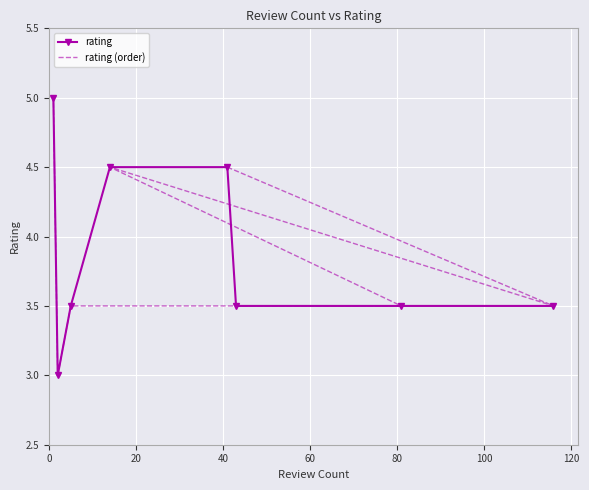

How many data points in rating are above 3?

7